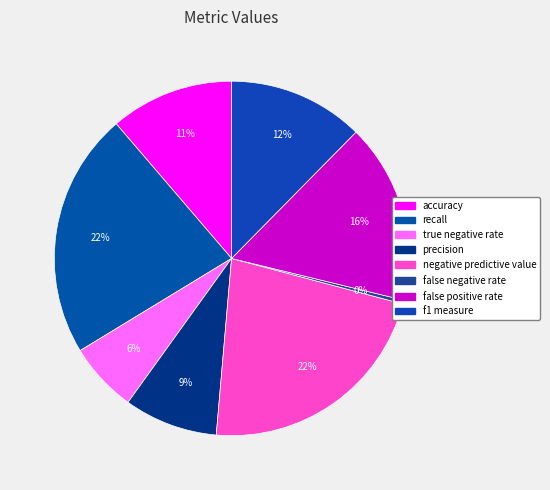

Which slice is the largest?

recall